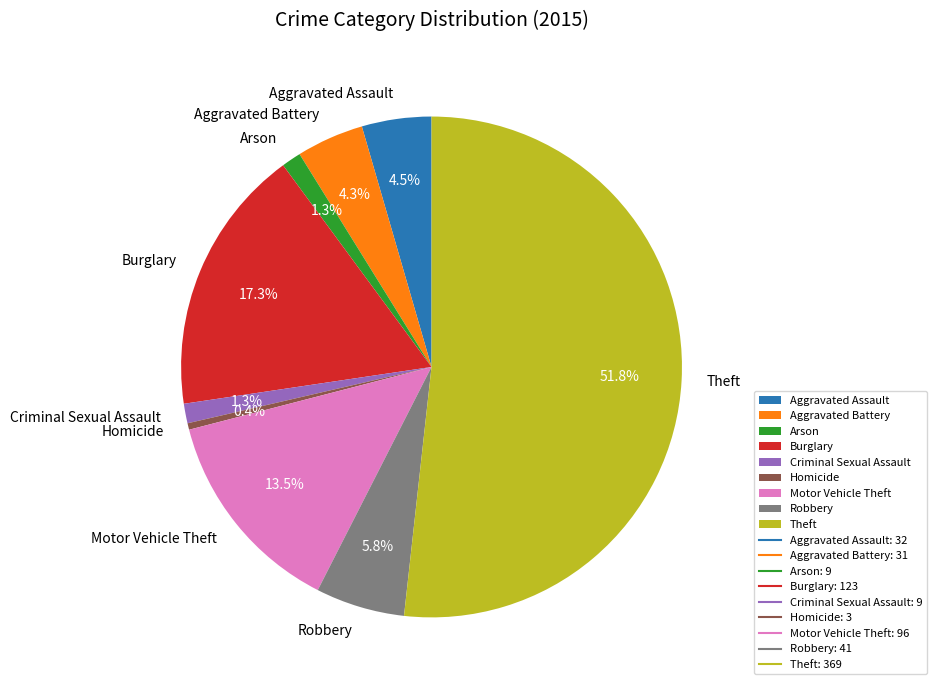

Which slice is the smallest?

Homicide